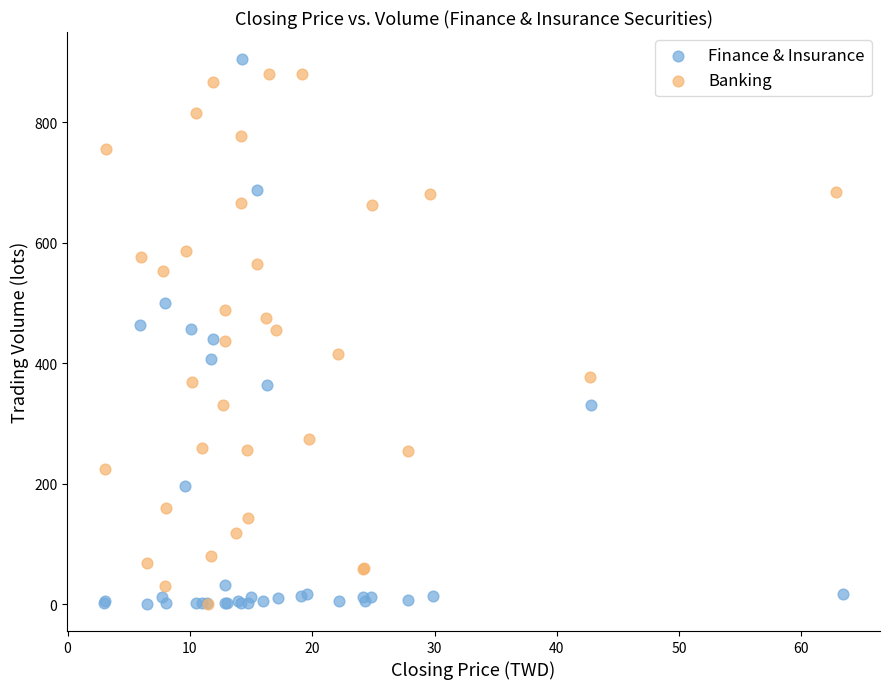

What are all the series names shown in the legend?

Finance & Insurance, Banking